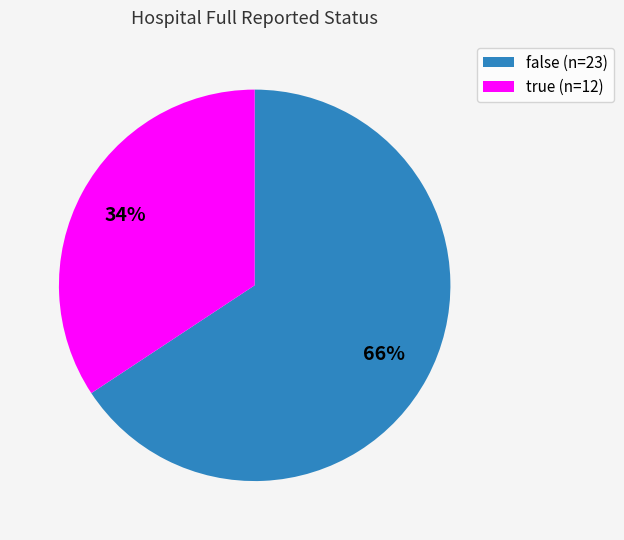

Which slice is the smallest?

true